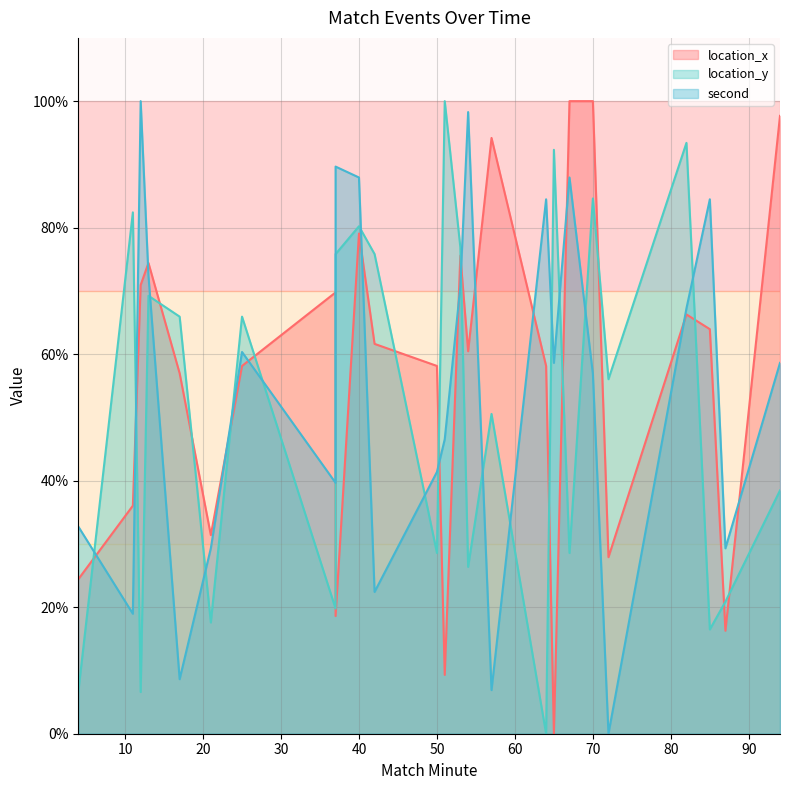

What is the sum of all location_x values?

1409.3